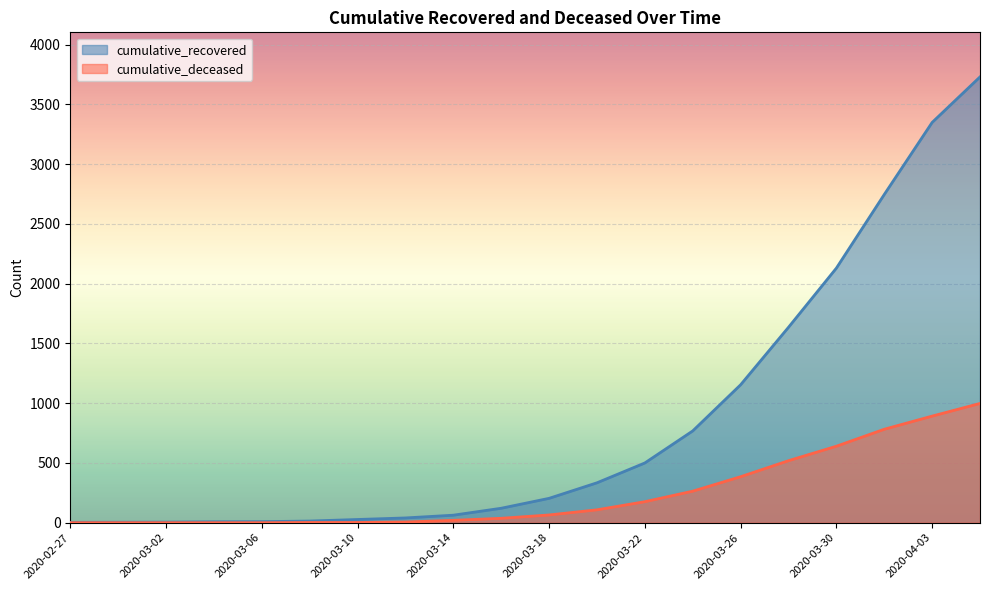

How many lines are shown in the chart?

2